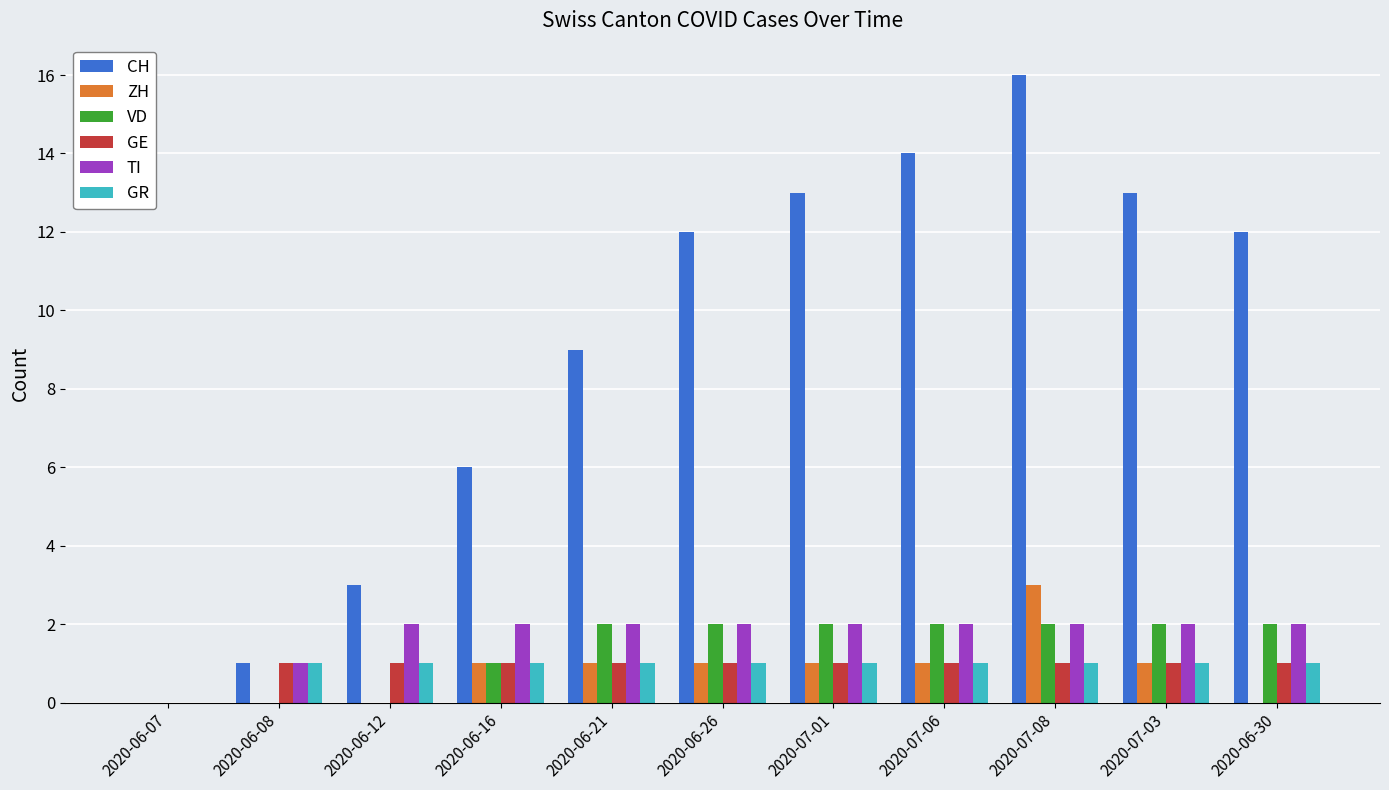

The value of ZH at 2020-06-26 is 1. True or false?

True